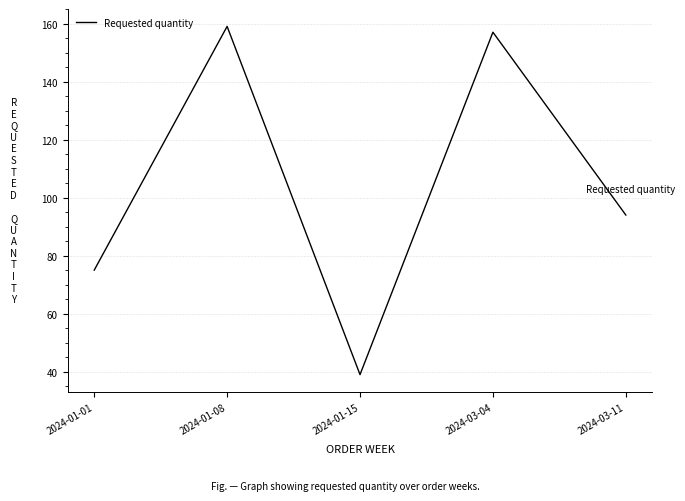

Reading left to right, transcribe all the data shown in this chart.

75	159	39	157	94